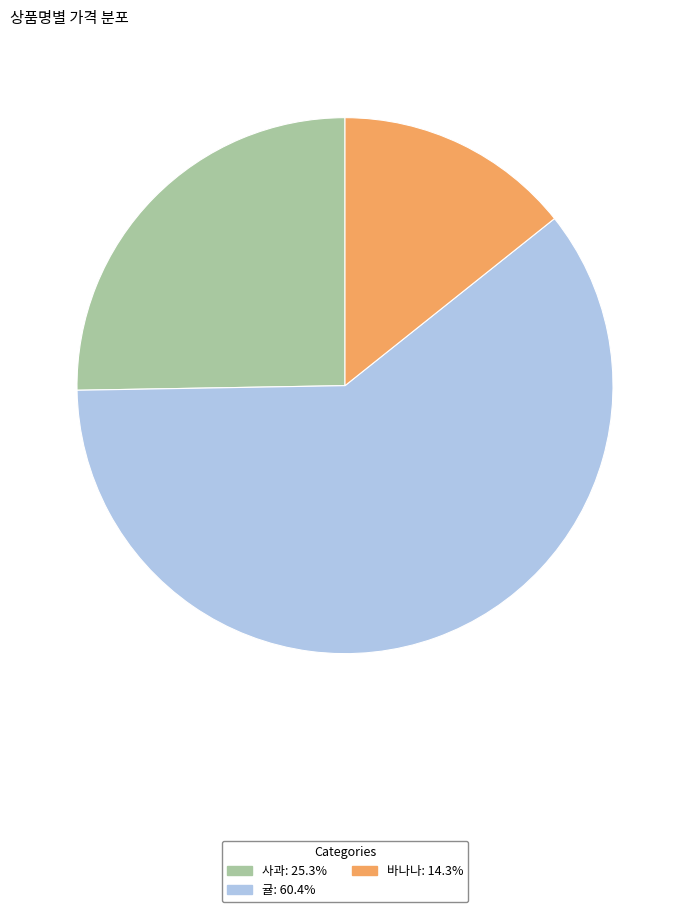

Is there any slice that represents more than half of the pie?

Yes